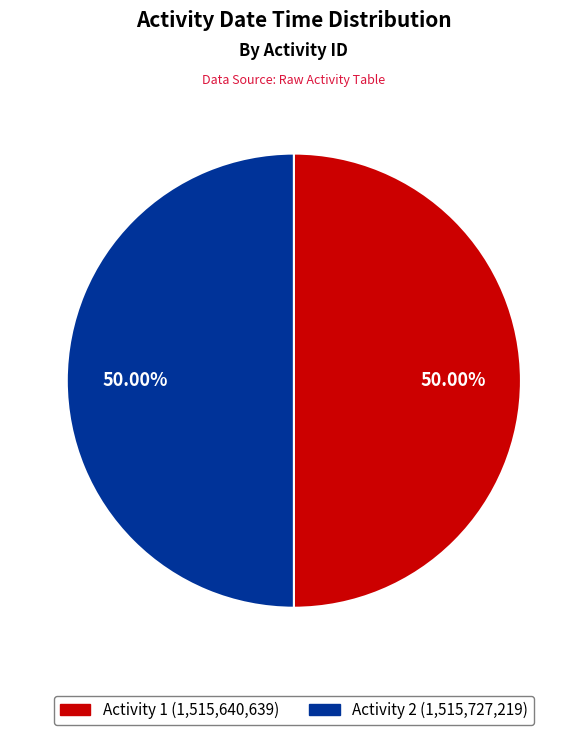

Which category has the smallest portion of the pie?

1